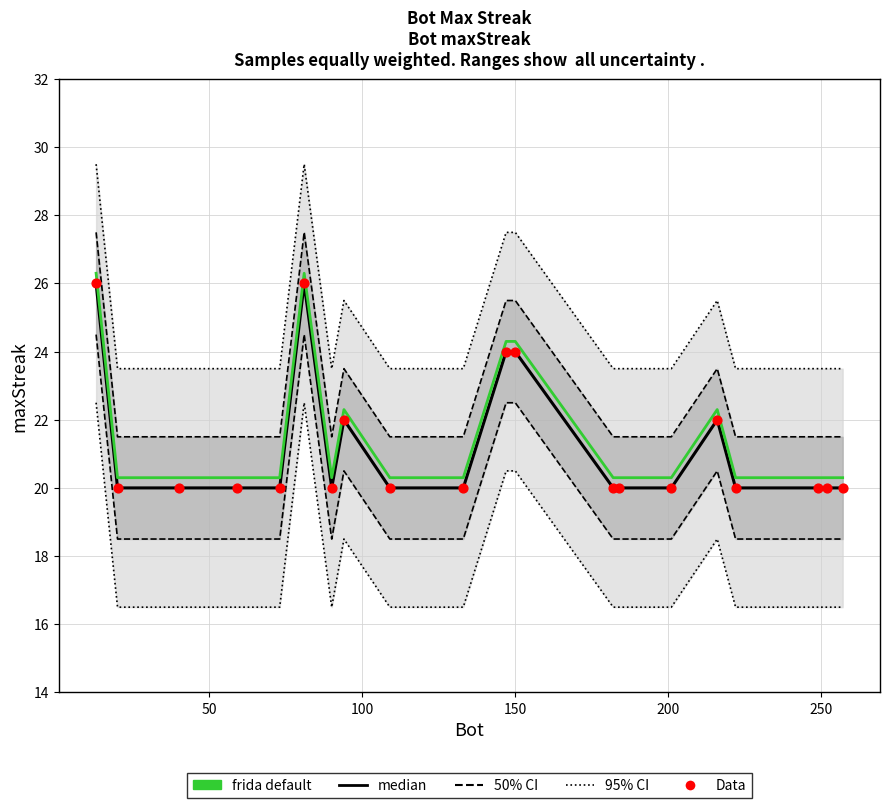

Which series has the largest total across all categories?

95% CI